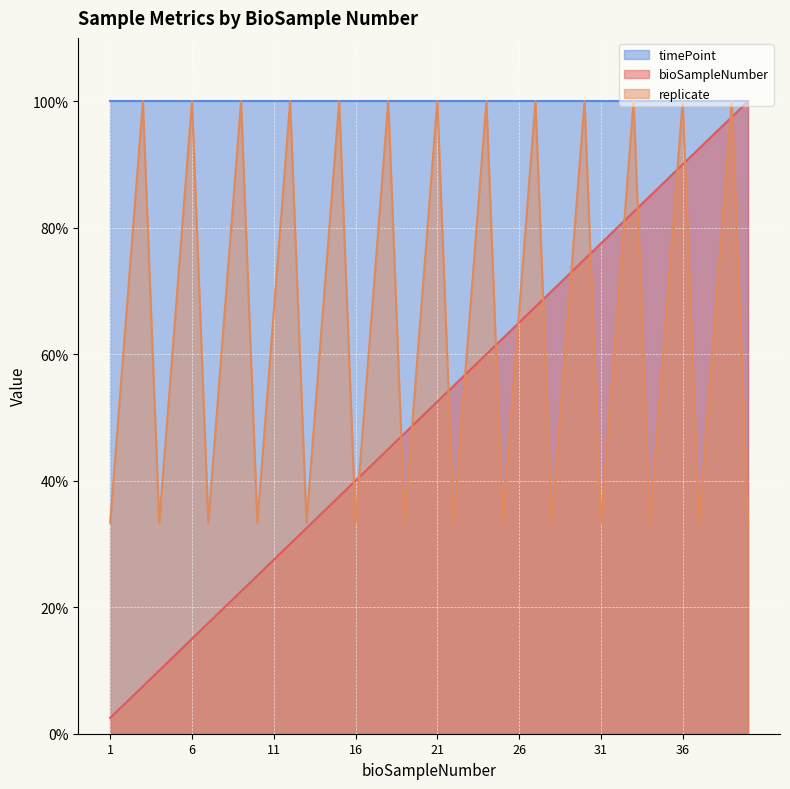

What is the difference between the maximum and second lowest values in the bioSampleNumber series?

95.0